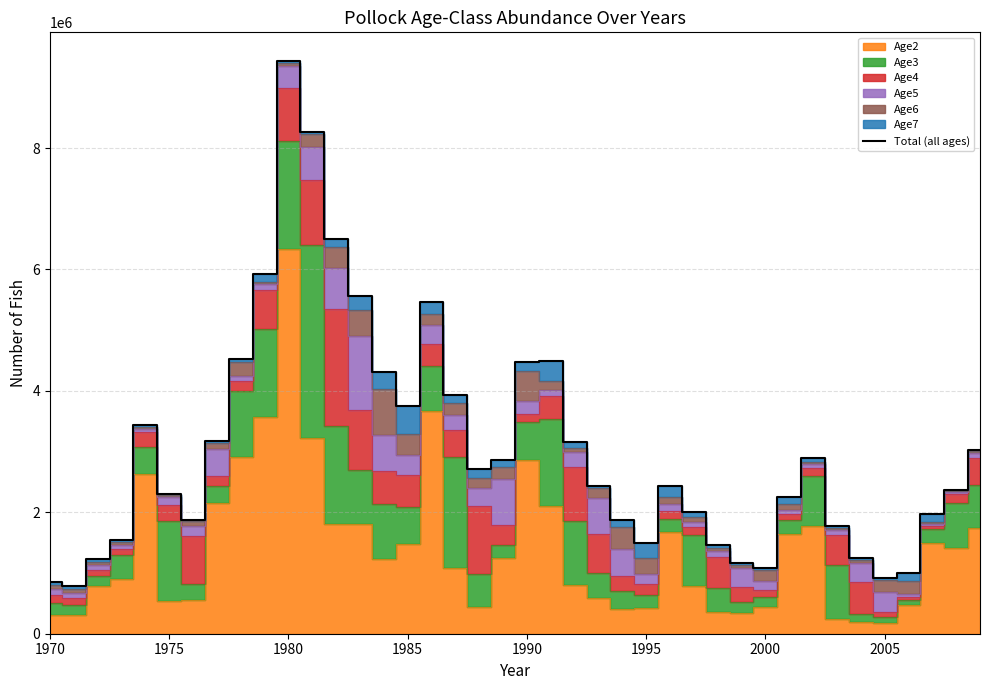

What is the maximum value for Total (all ages)?

9434113.5